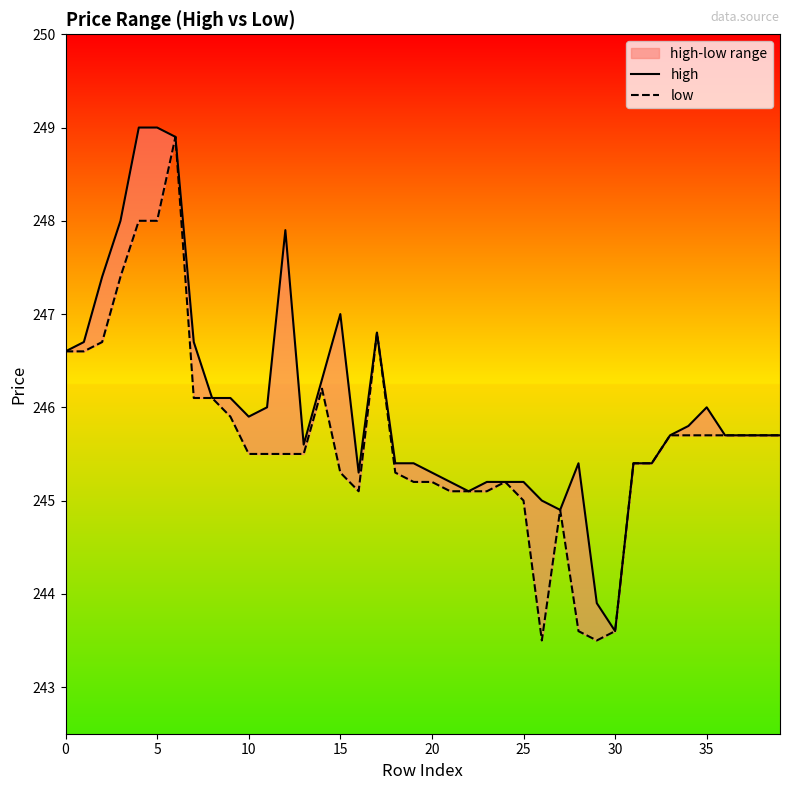

Which series has the widest spread of values?

high